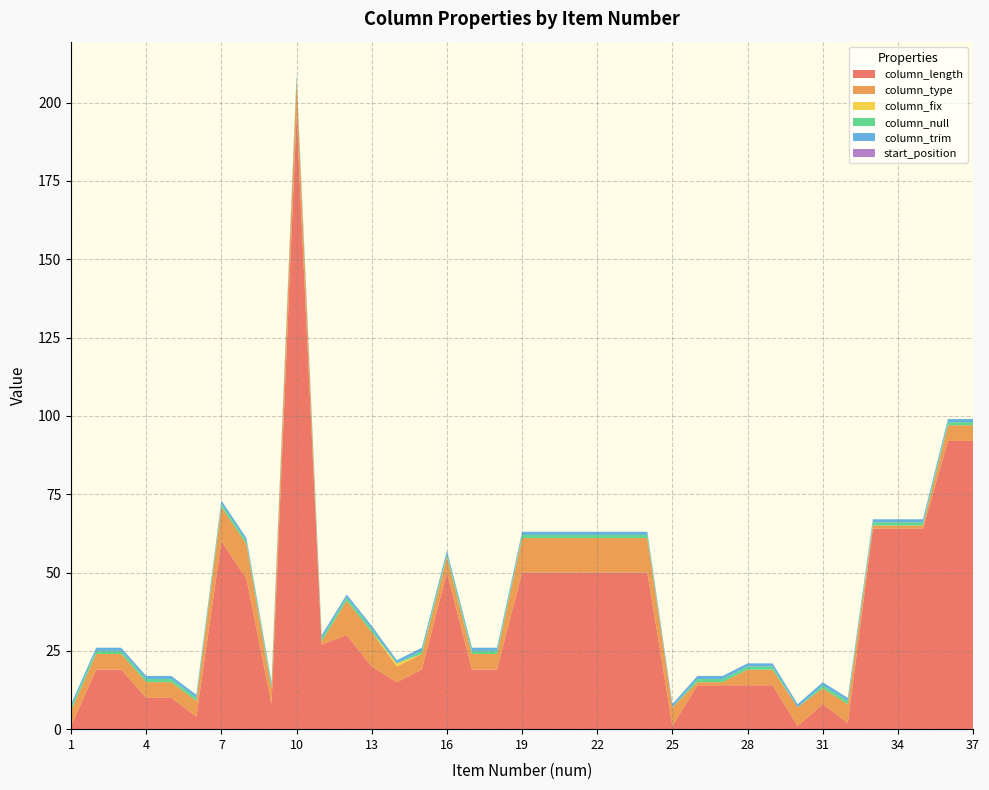

Reading right to left, transcribe all the data shown in this chart.

column_length: 92	92	64	64	64	2	8	1	14	14	14	14	1	50	50	50	50	50	50	19	19	50	19	15	20	30	27	196	8	48	60	4	10	10	19	19	1
column_type: 5	5	1	1	1	6	5	6	5	5	1	1	6	11	11	11	11	11	11	5	5	5	5	5	11	11	1	11	5	11	11	5	5	5	5	5	5
column_fix: 0	0	0	0	0	0	0	0	0	0	0	0	0	0	0	0	0	0	0	0	0	0	0	1	0	0	0	0	0	0	0	0	0	0	0	0	0
column_null: 1	1	1	1	1	1	1	0	1	1	1	1	0	1	1	1	1	1	1	1	1	1	1	0	1	1	1	1	1	1	1	1	1	1	1	1	1
column_trim: 1	1	1	1	1	1	1	1	1	1	1	1	1	1	1	1	1	1	1	1	1	1	1	1	1	1	1	1	1	1	1	1	1	1	1	1	1
start_position: 0	0	0	0	0	0	0	0	0	0	0	0	0	0	0	0	0	0	0	0	0	0	0	0	0	0	0	0	0	0	0	0	0	0	0	0	0